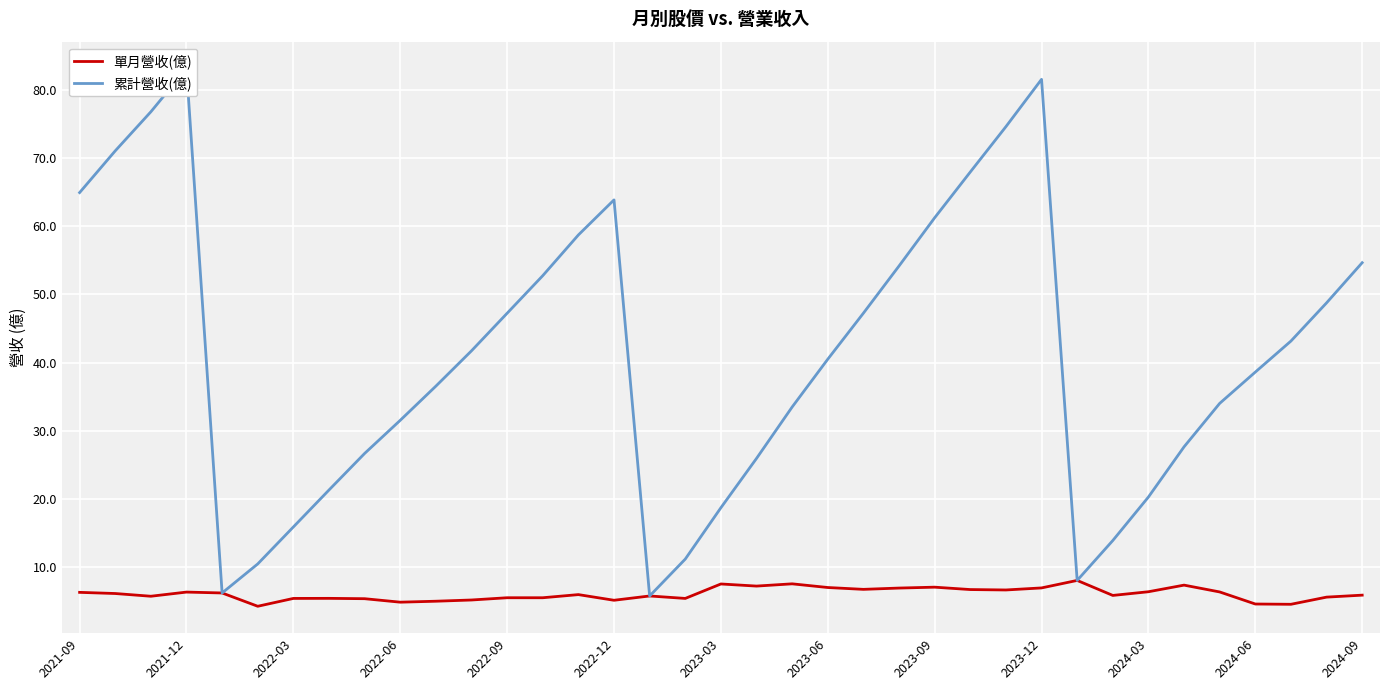

What is the value of the 累計營收(億) point at the 12th from the left?

41.7